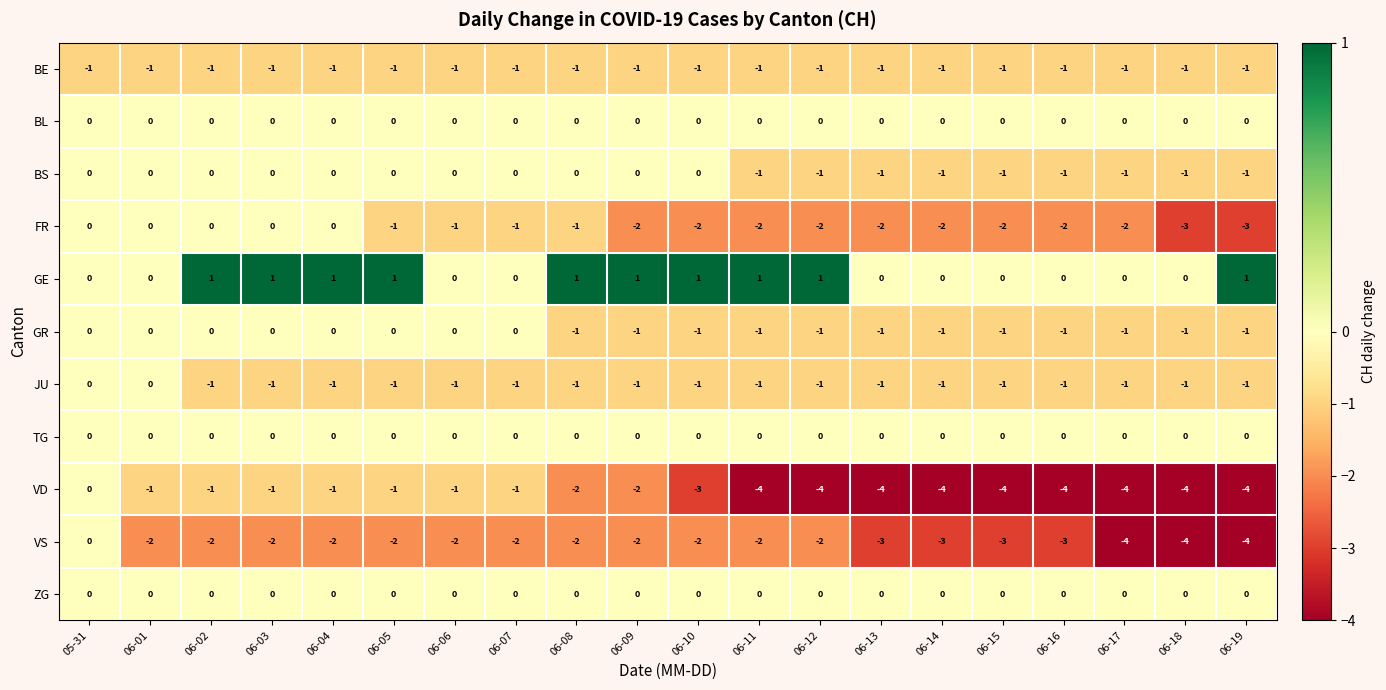

Is it true that GE equals 0 at 06-04?

False